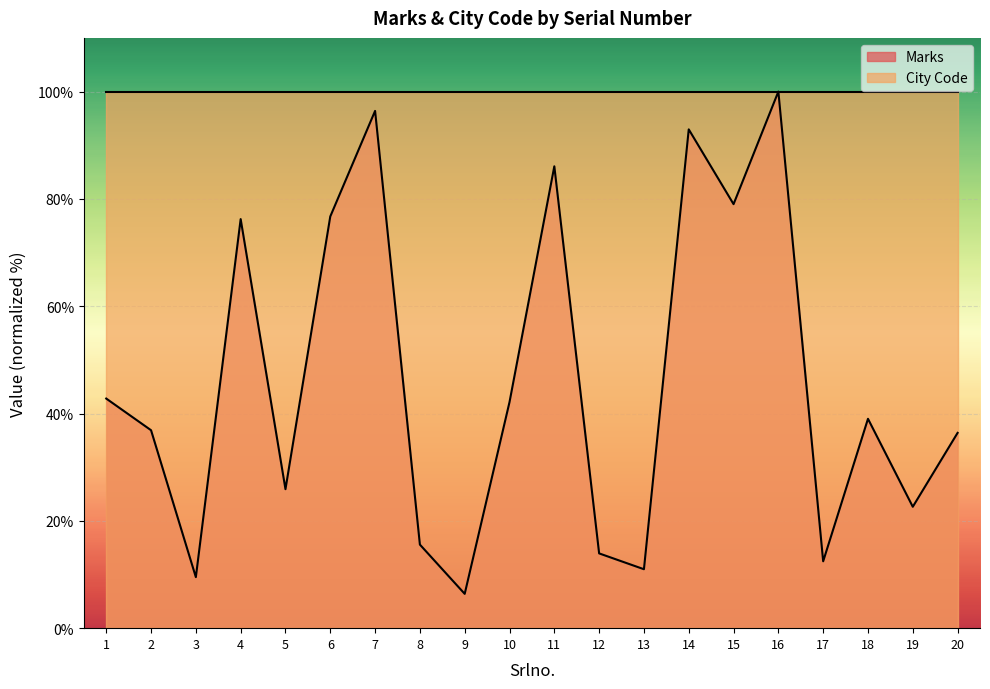

At which label is the value closest to 53?

1